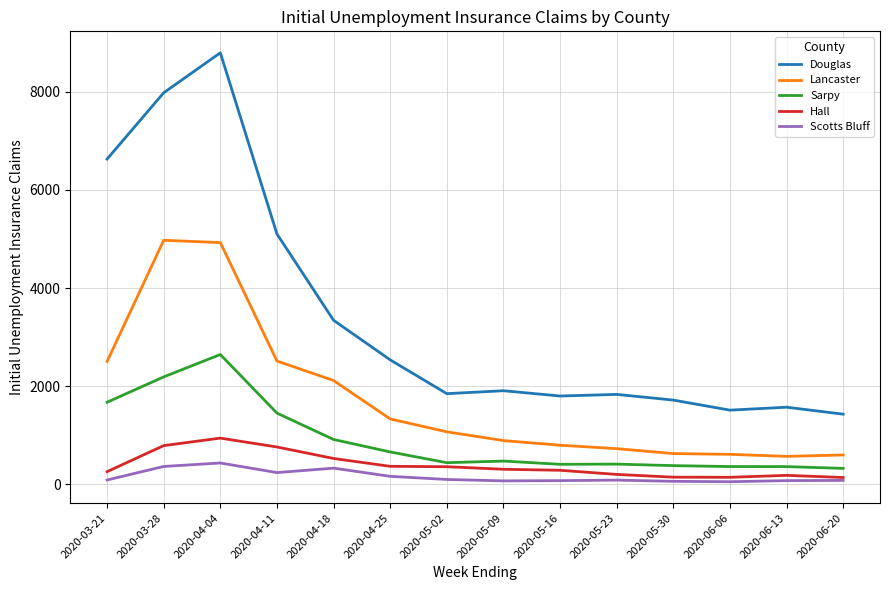

What is the difference between the highest and lowest values at 2020-04-25?

2374